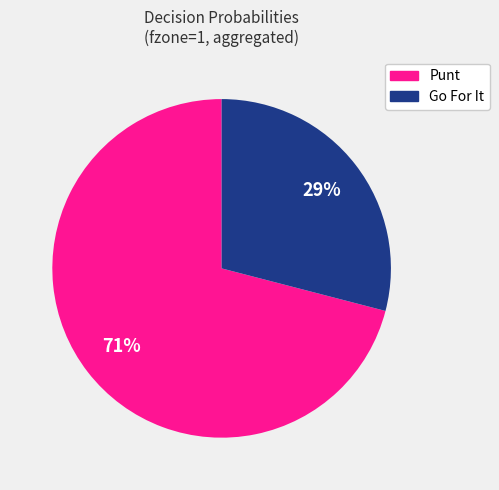

Does any single category account for the majority?

Yes